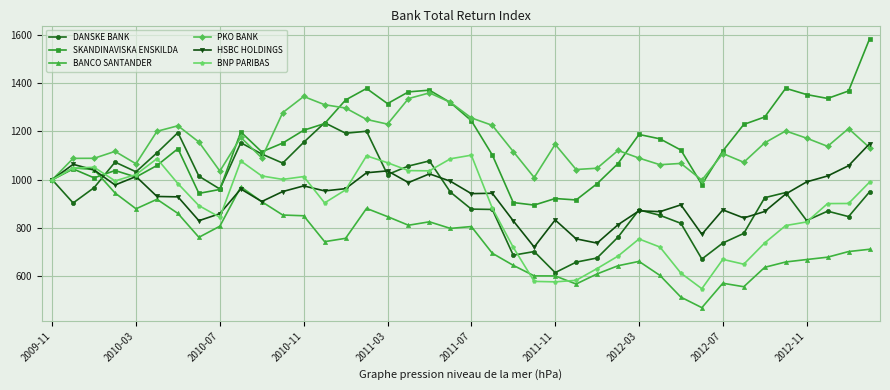

True or false: BNP PARIBAS has more than 2 interior local peaks.

True